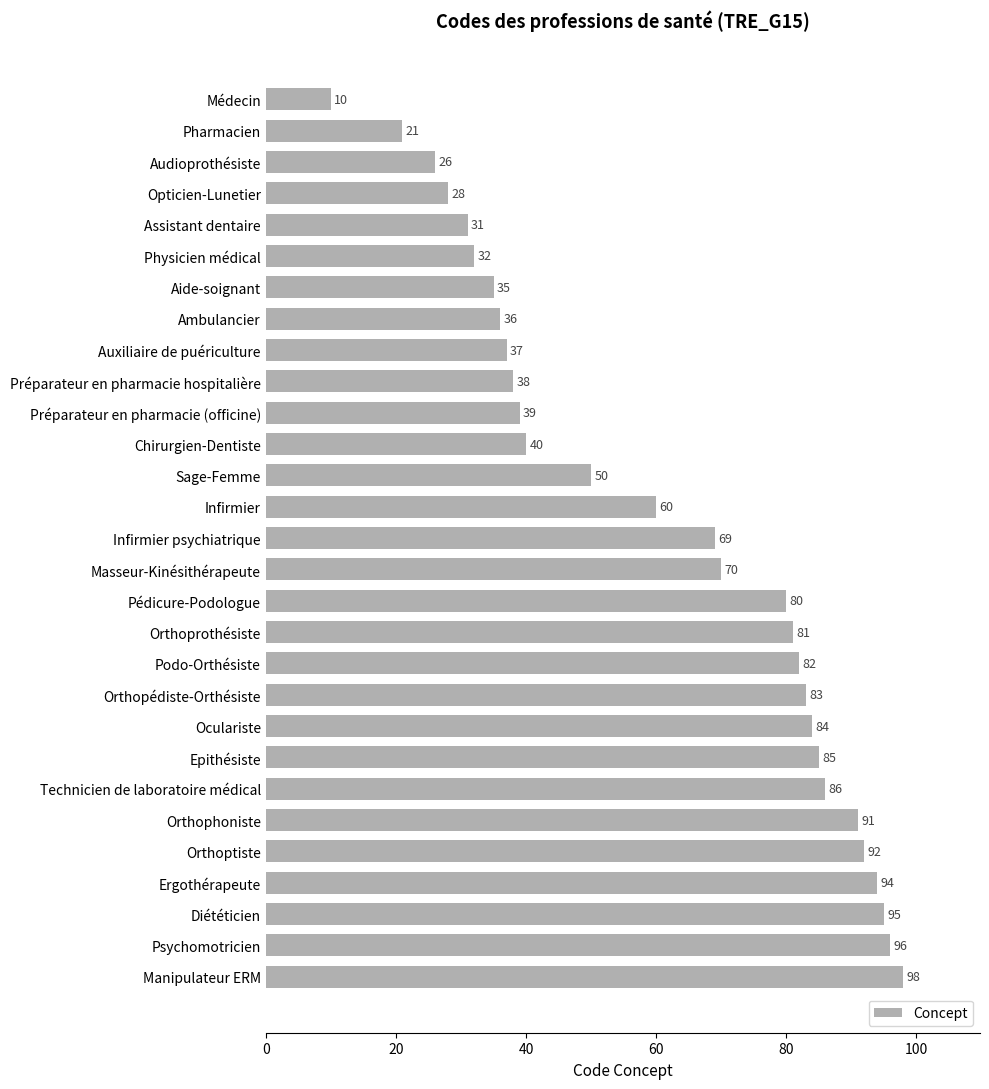

The chart shows a value of 31 at Assistant dentaire. True or false?

True